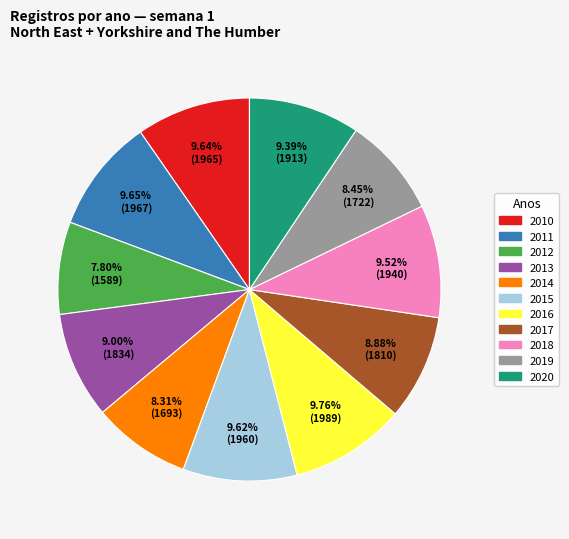

To the nearest percent, what portion does 2011 represent?

10%